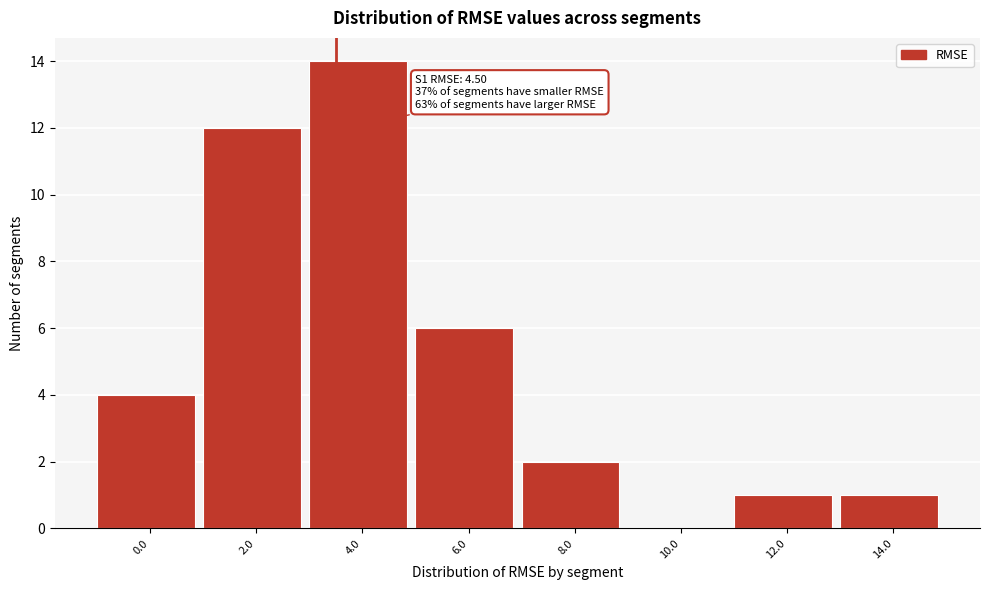

Reading right to left, list all the values displayed in this chart.

14.0=1	12.0=1	10.0=0	8.0=2	6.0=6	4.0=14	2.0=12	0.0=4